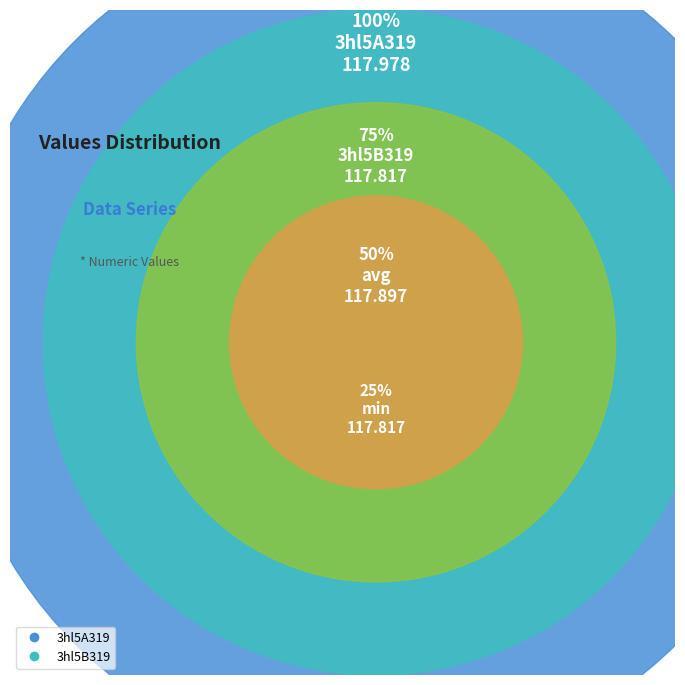

Which has a higher value, 3hl5A319 or 3hl5B319?

3hl5A319